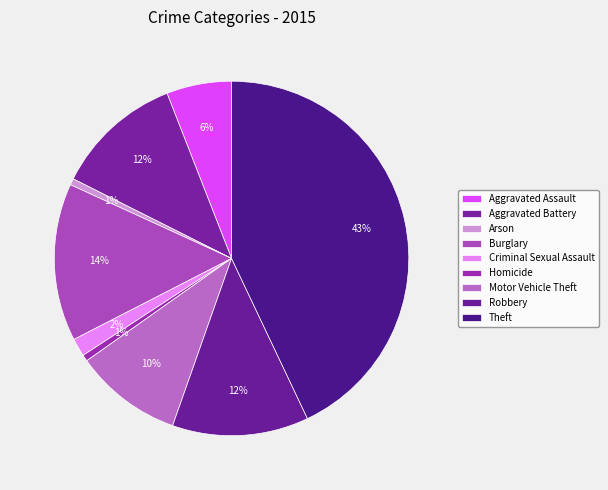

The Theft slice represents 43% of the pie. True or false?

True